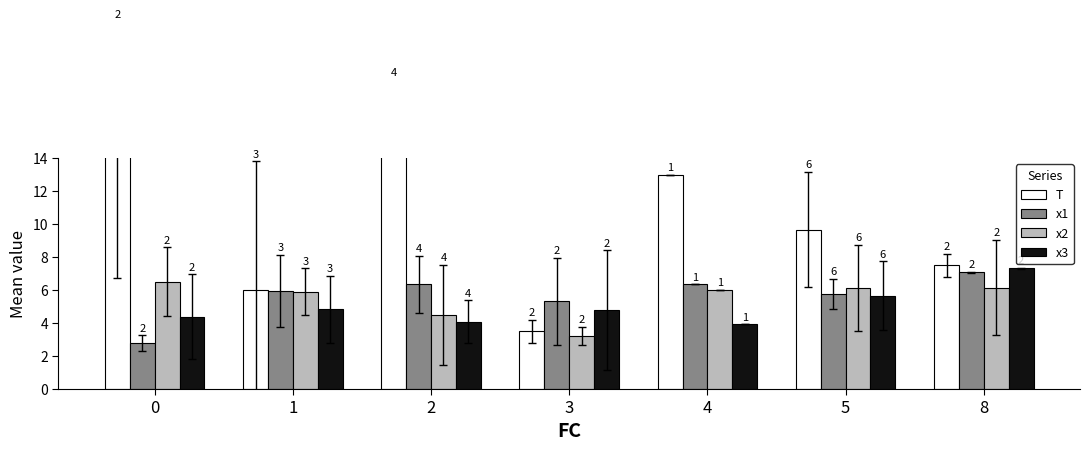

How many series are shown in this chart?

4